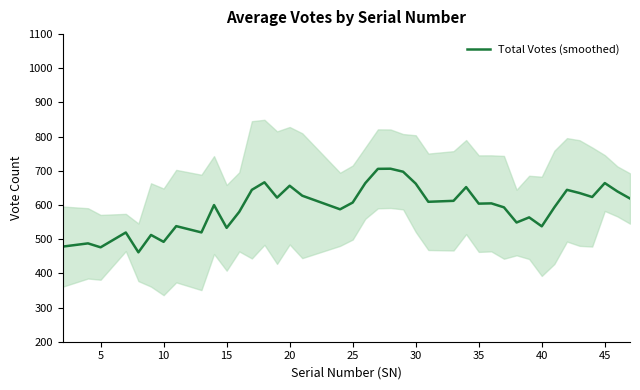

What is the maximum value for Total Votes (smoothed)?

706.2